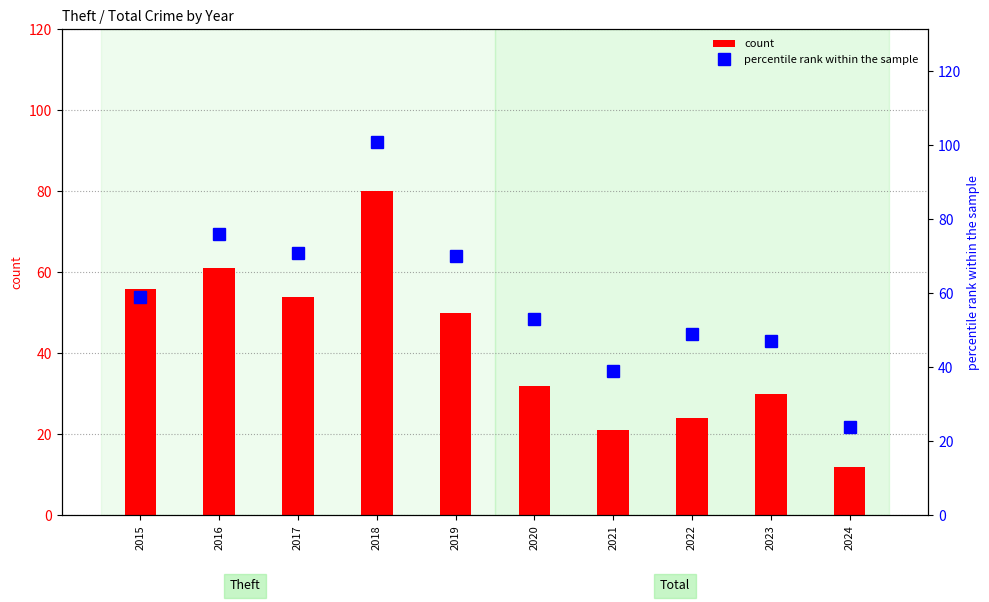

What is the total value across all series at 2015?

115